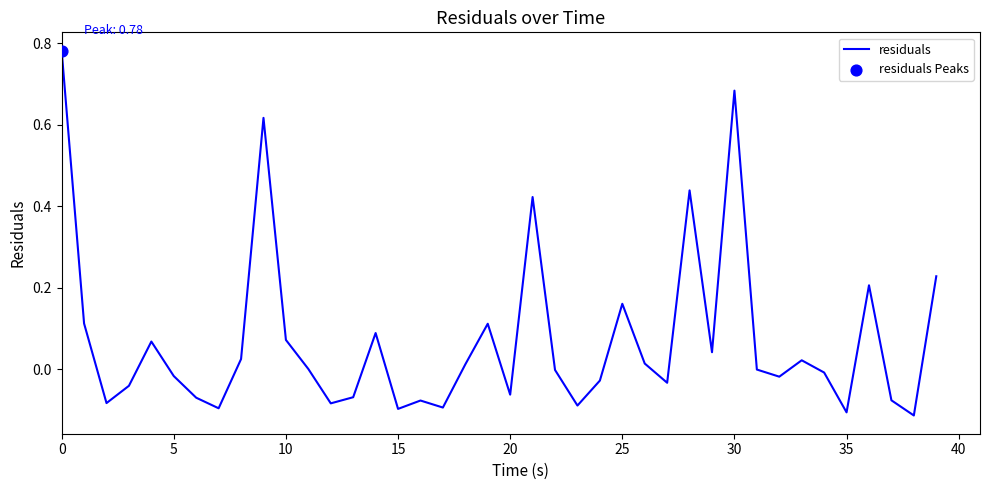

What is the difference between the maximum and minimum values?

0.9